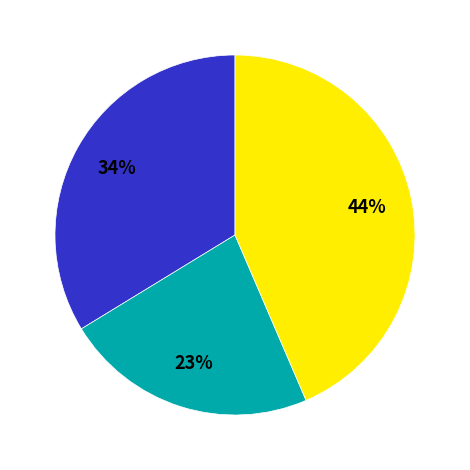

Is there a majority slice in this chart?

No